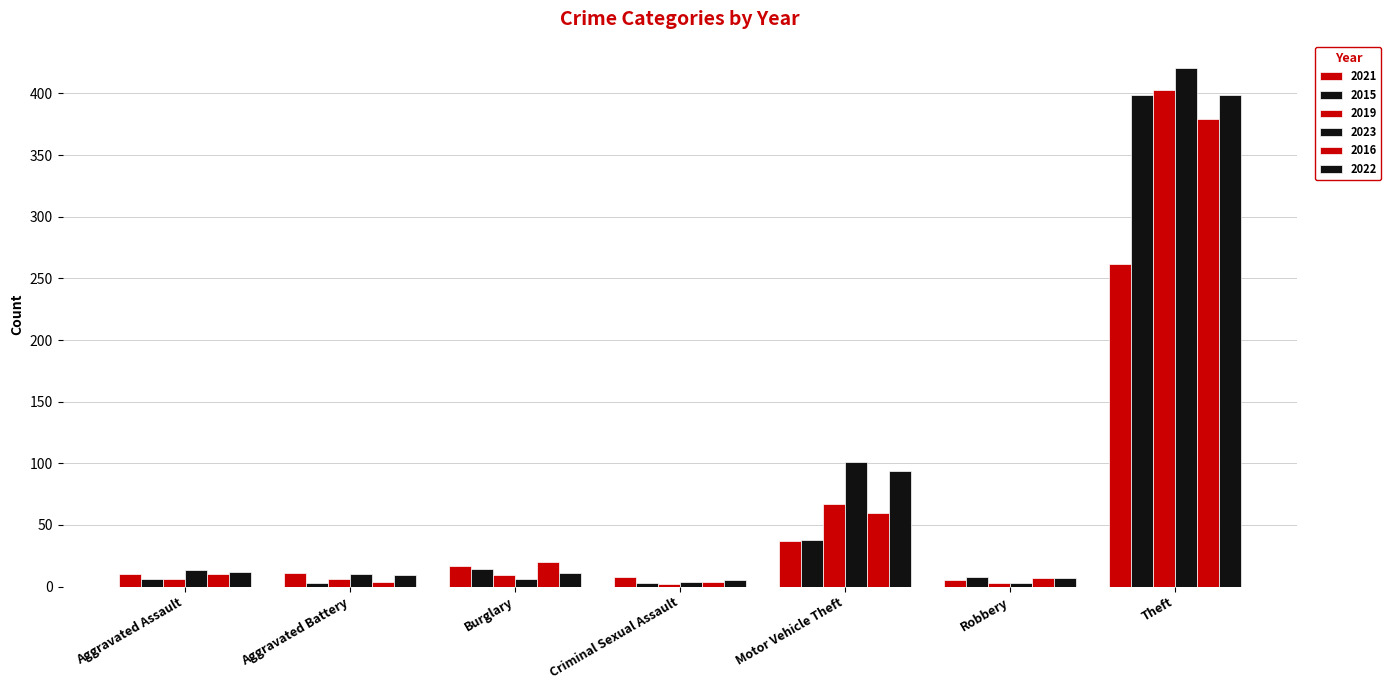

Are the bars grouped side by side (vs. stacked)?

Yes